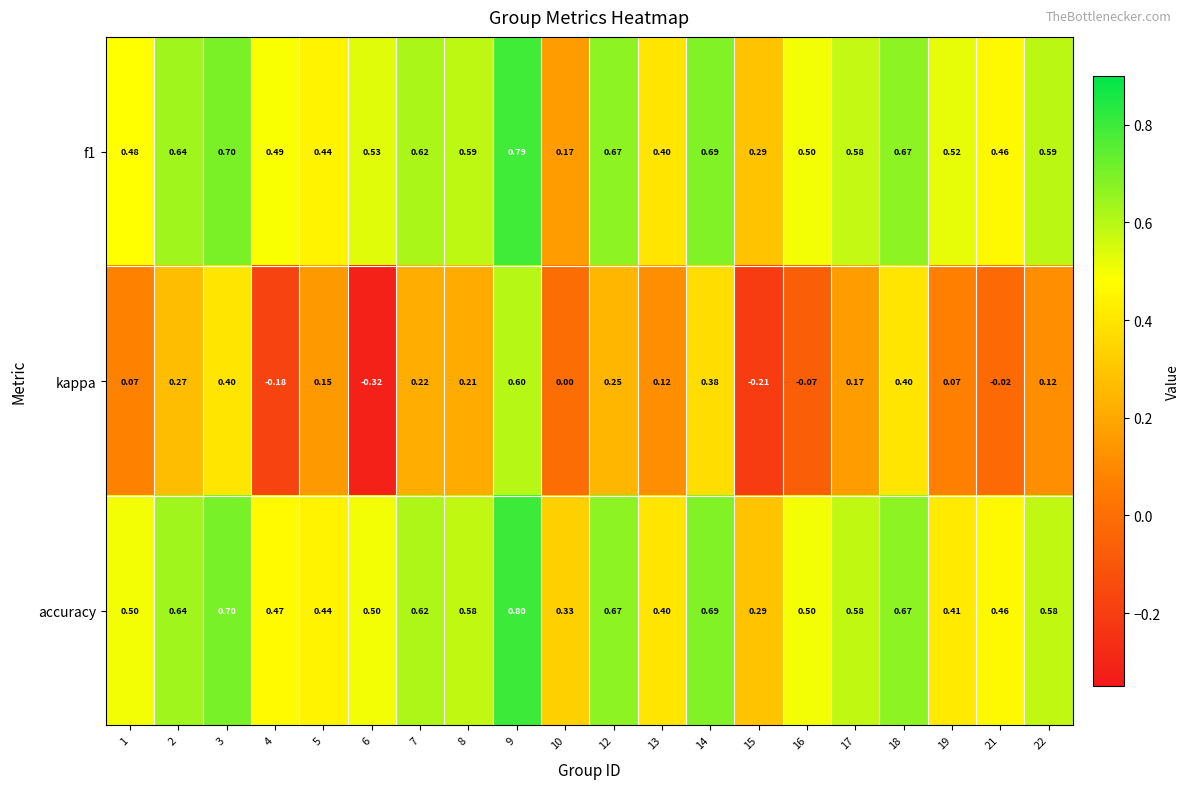

Which series has the largest total across all categories?

accuracy